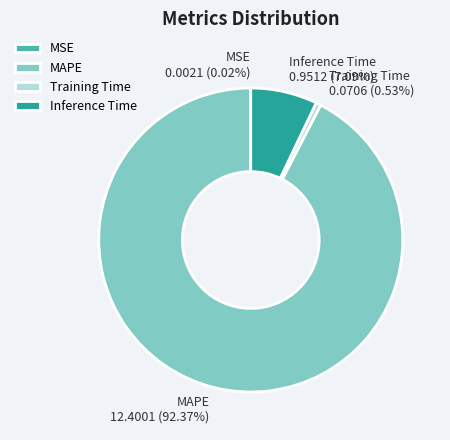

Combined, do Inference Time and MAPE account for over 50%?

Yes